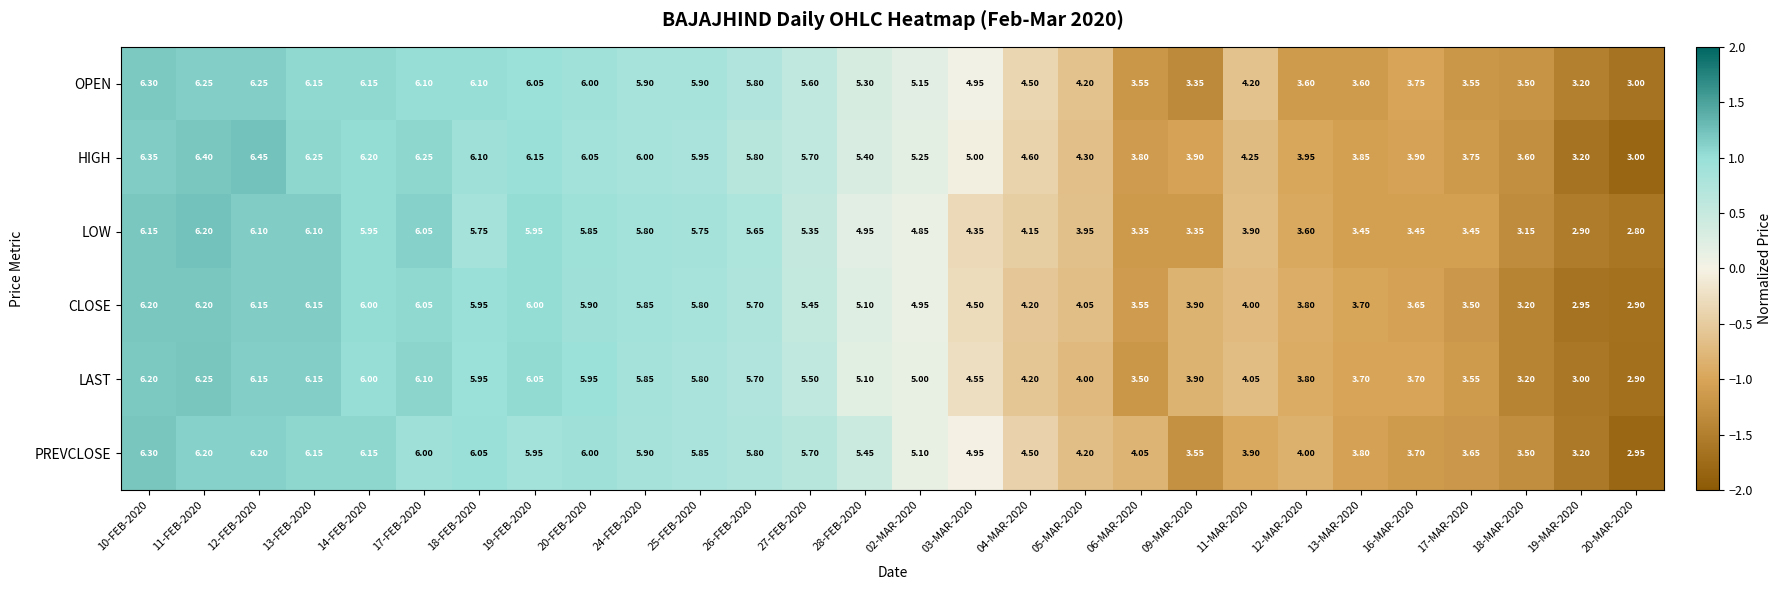

Which series has the widest spread of values?

HIGH